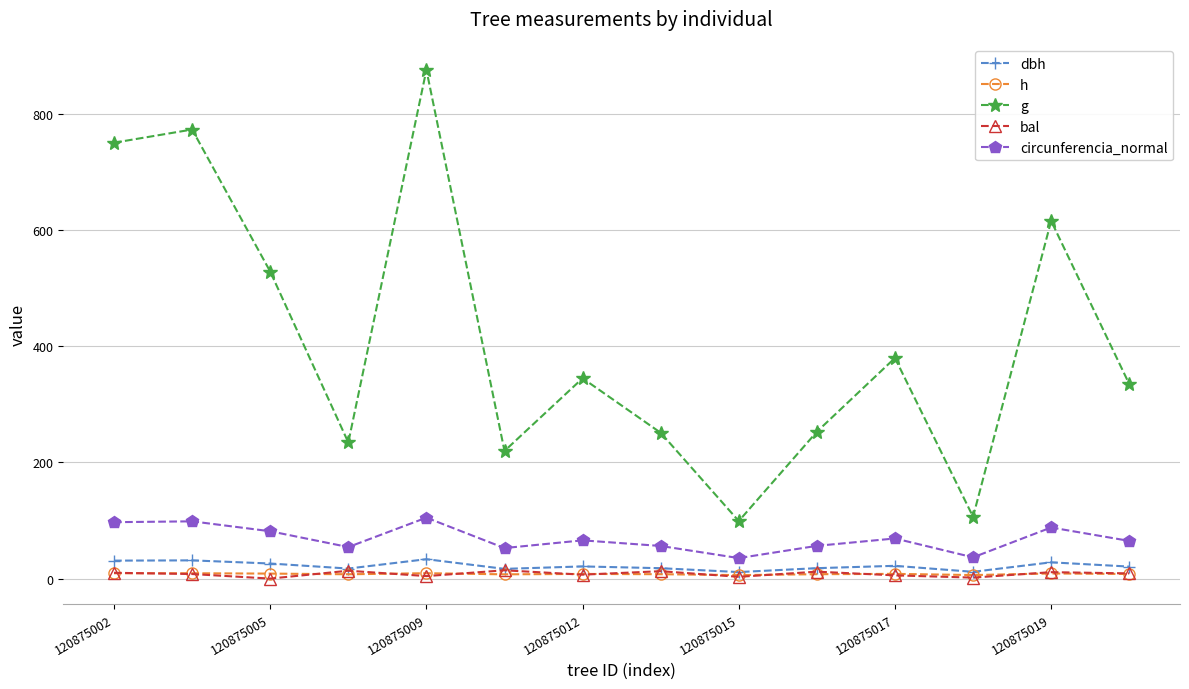

True or false: g and h cross at least once.

False